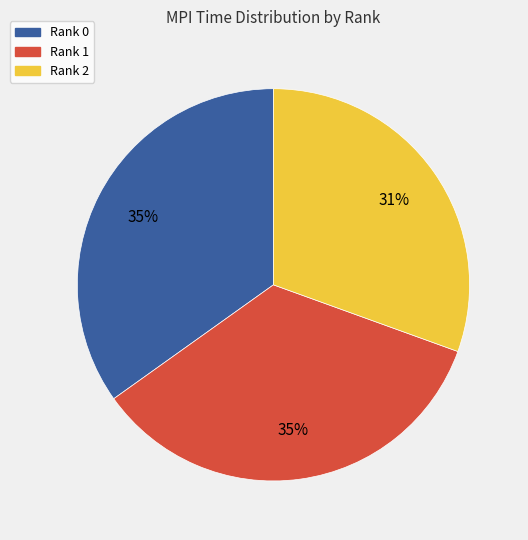

How many segments does this pie chart have?

3